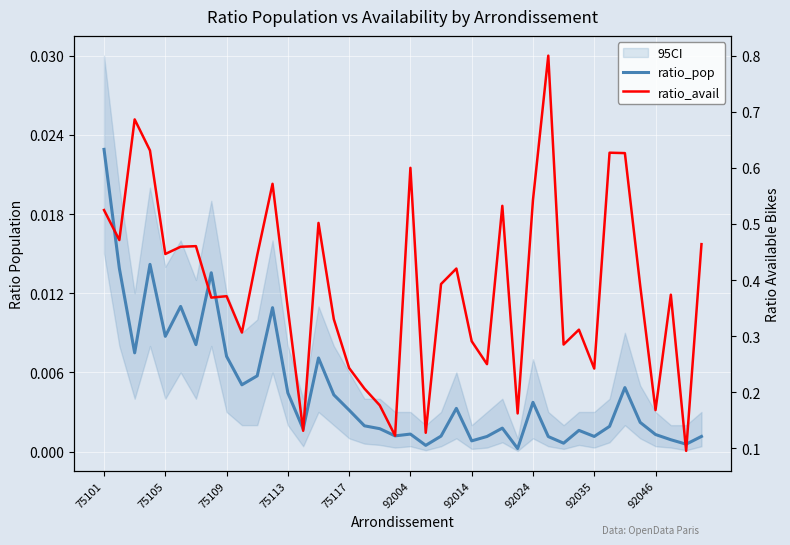

What is the total value across all series at 92035?

0.2